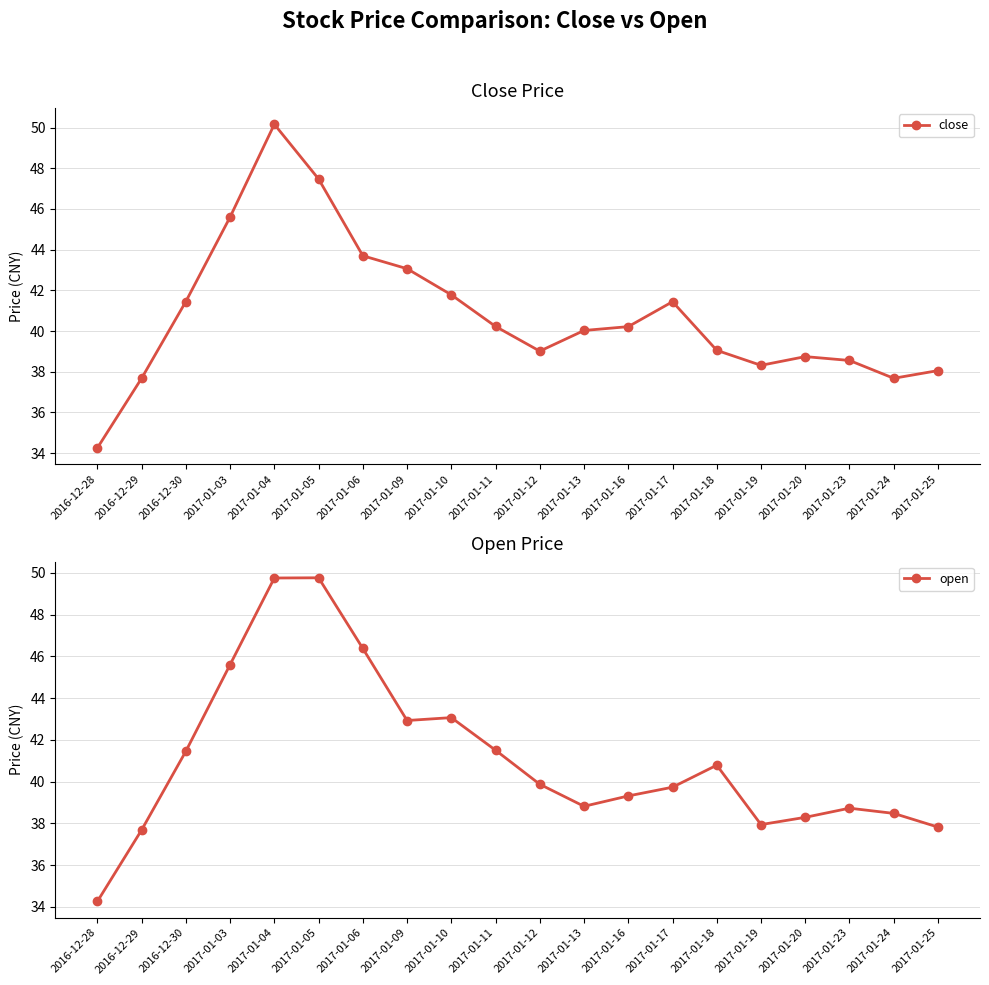

How many interior local valleys does the open series have?

3